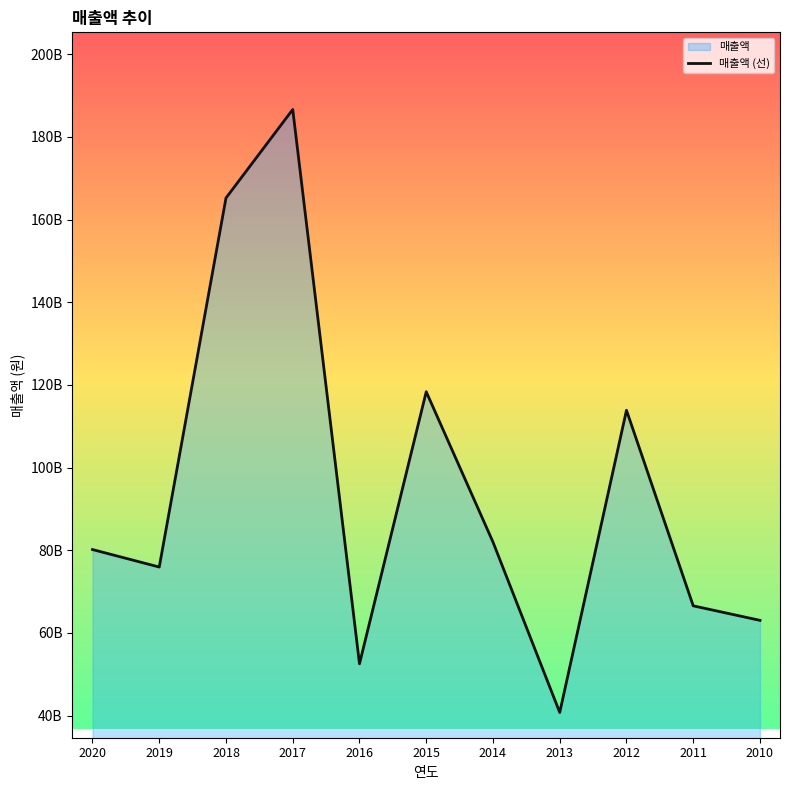

What is the difference between the maximum and minimum values?

145907195642